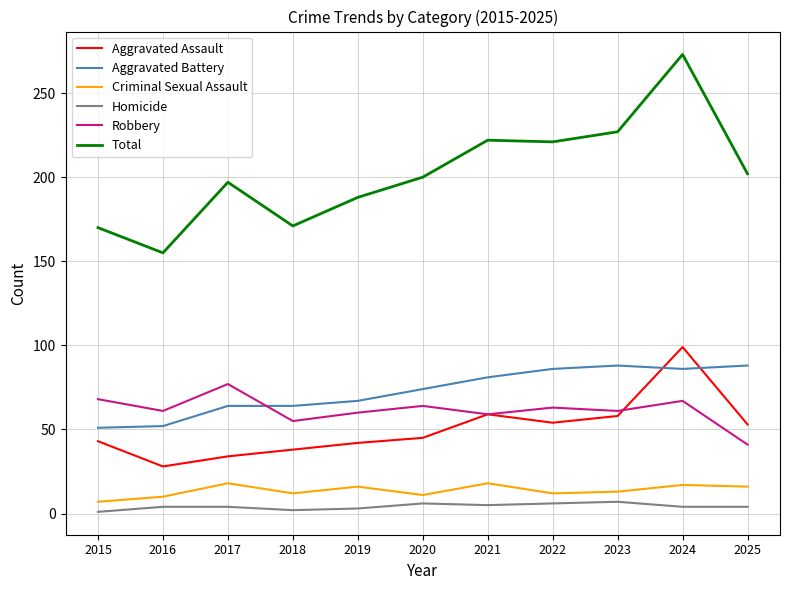

What value does the Total series have at 2024, to the nearest 5?

275